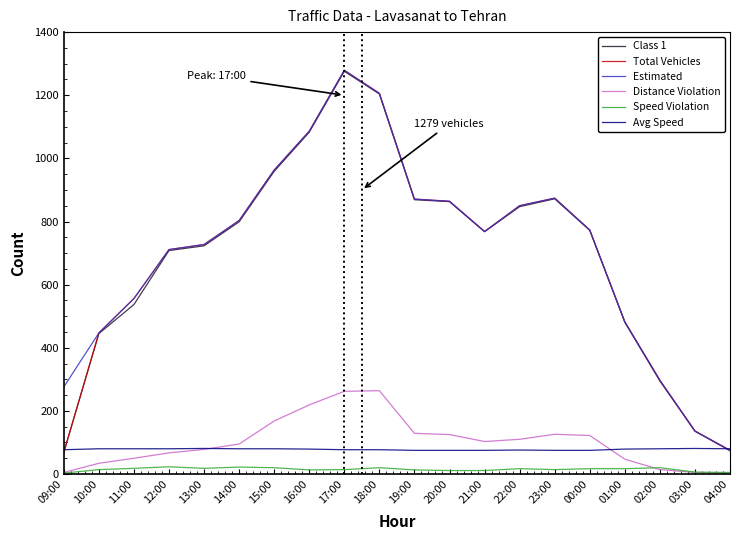

What is the total value across all series at 15:00?

3153